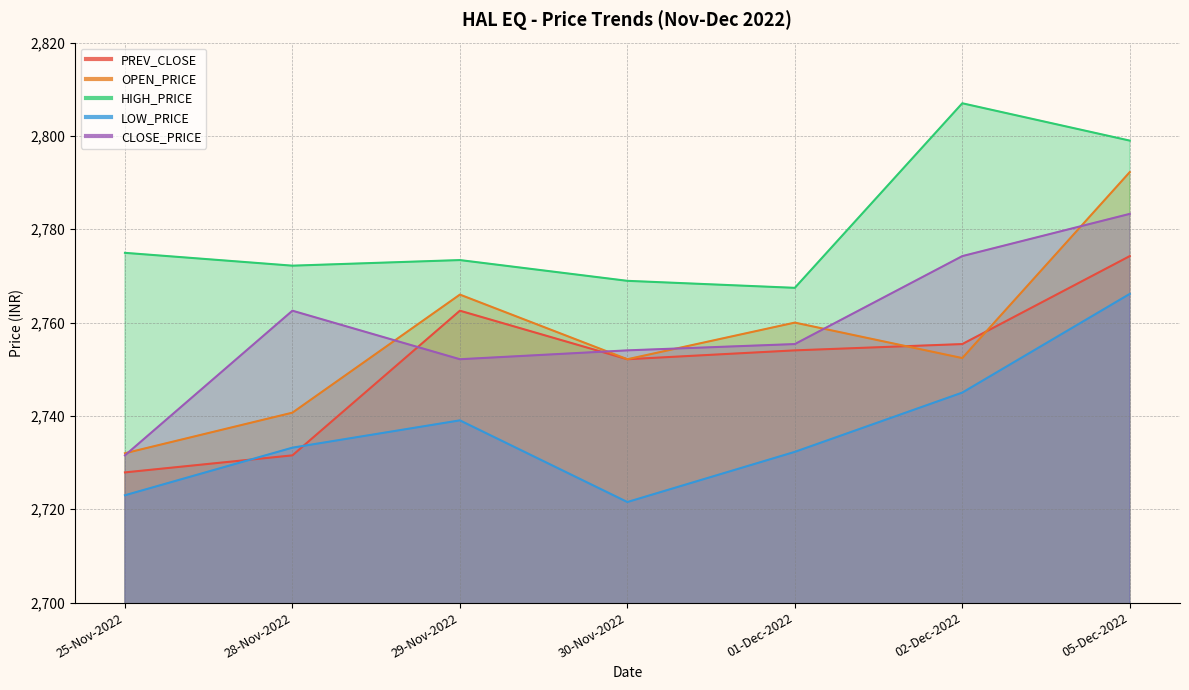

Reading left to right, list all the values displayed in this chart.

PREV_CLOSE: 2727.9	2731.6	2762.6	2752.2	2754.1	2755.4	2774.2
OPEN_PRICE: 2732.0	2740.7	2766.0	2752.2	2760.0	2752.4	2792.2
HIGH_PRICE: 2774.9	2772.2	2773.4	2768.9	2767.4	2807.0	2799.0
LOW_PRICE: 2723.0	2733.2	2739.1	2721.6	2732.3	2745.0	2766.2
CLOSE_PRICE: 2731.6	2762.6	2752.2	2754.1	2755.4	2774.2	2783.3